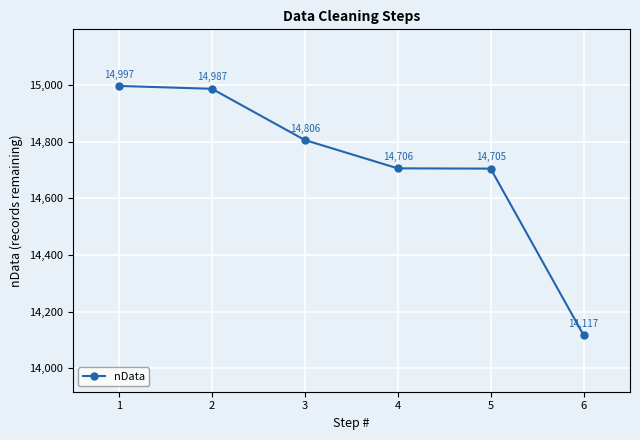

Reading right to left, extract all data points from this chart.

6=14117	5=14705	4=14706	3=14806	2=14987	1=14997